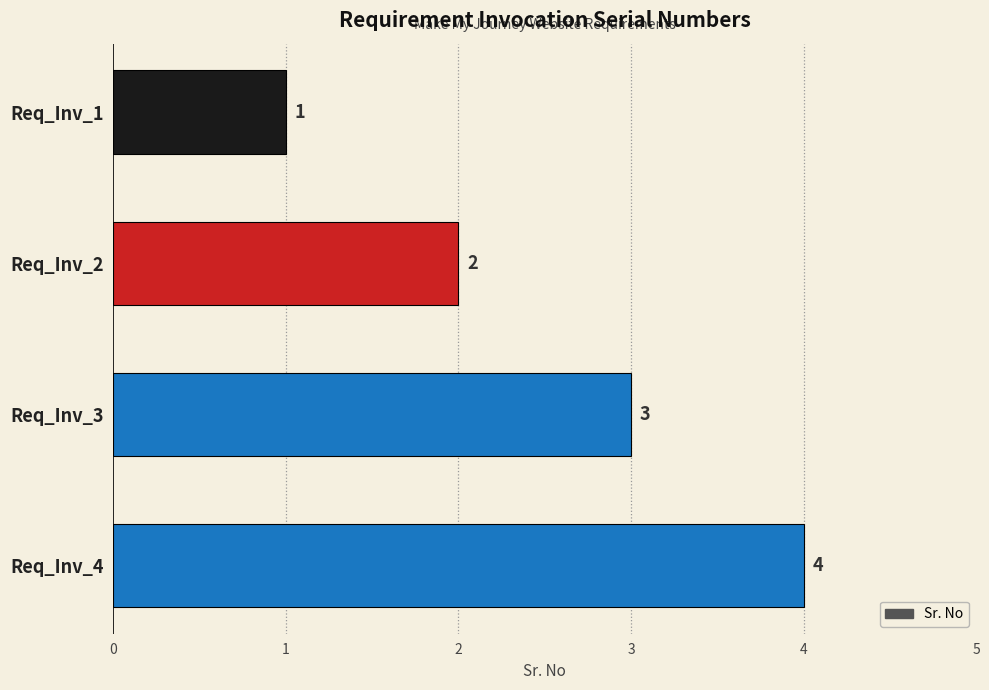

Are the bars horizontal?

Yes